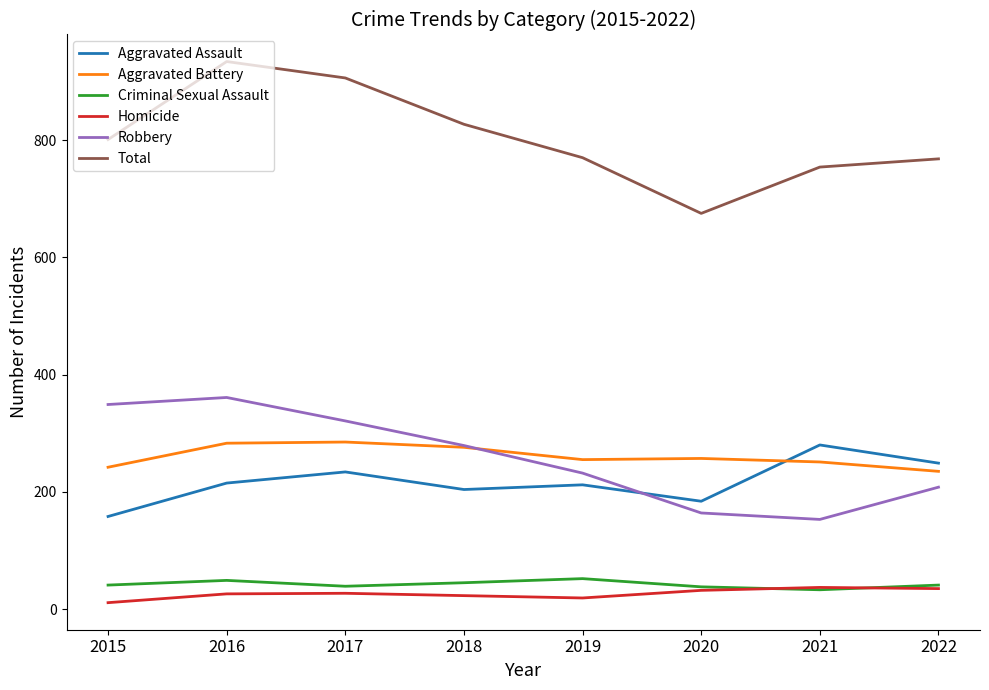

What is the maximum value shown in the chart?

934